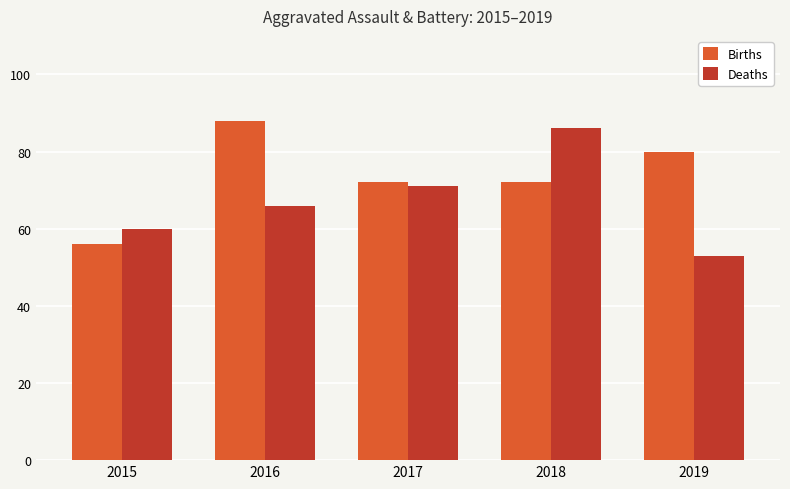

Is the value of Births at 2019 greater than the value of Deaths at 2015?

Yes